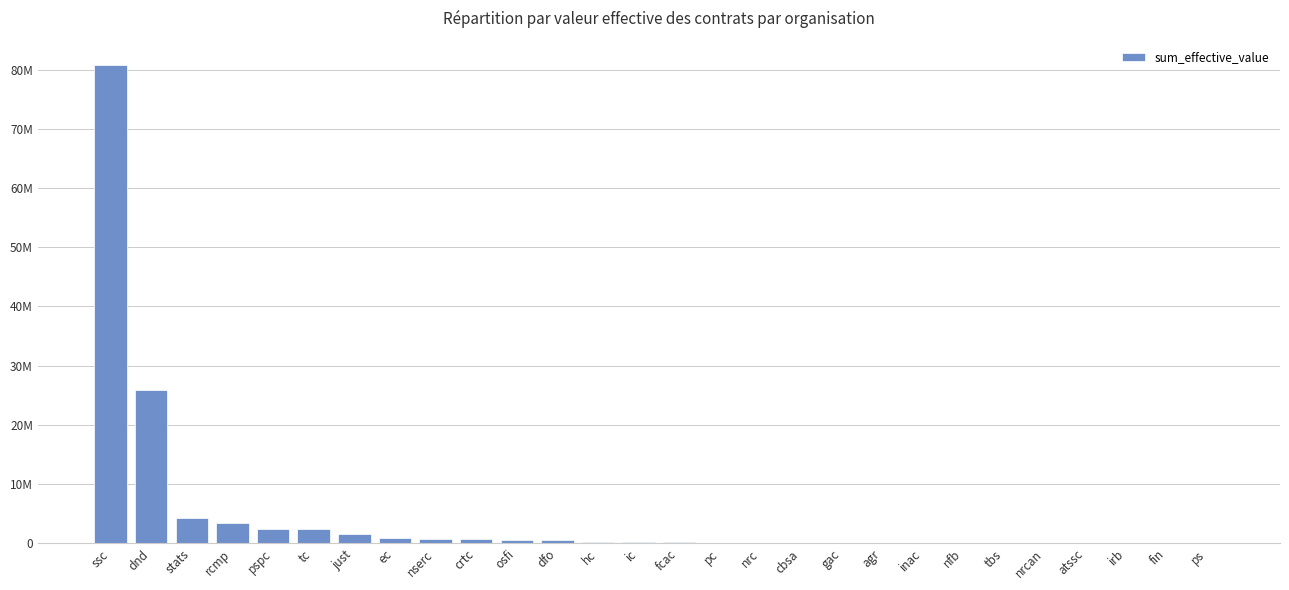

What is the sum of all values?

125884482.6